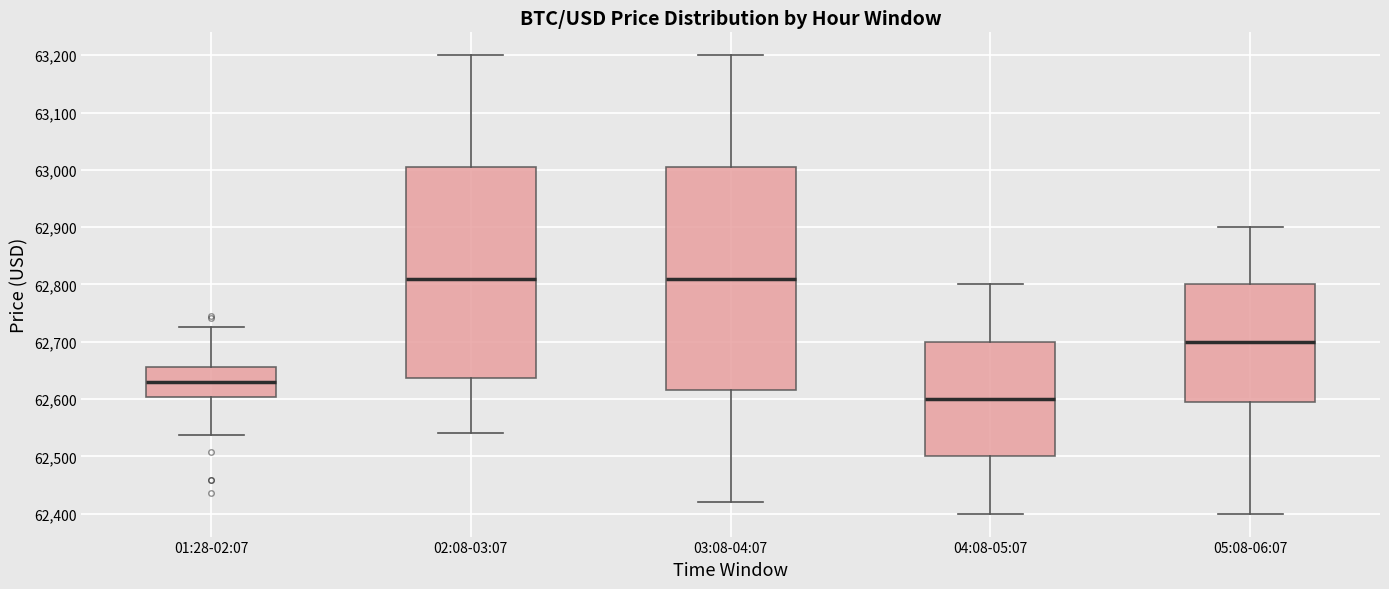

Which box is the tallest, from its lower edge to its upper edge?

03:08-04:07